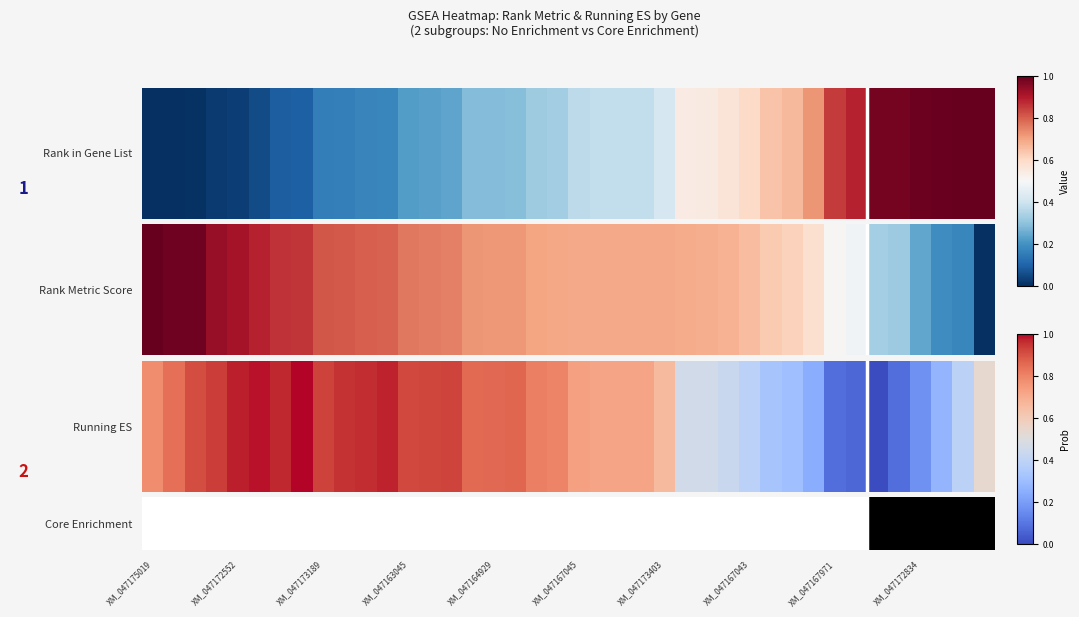

Count the number of values greater than 0.

6